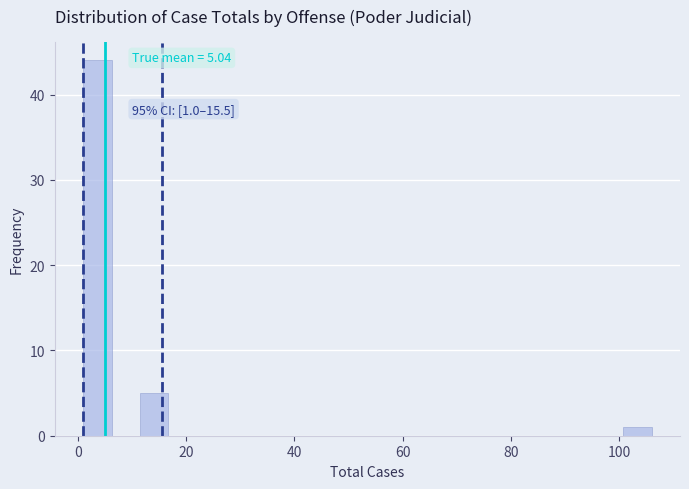

Read against the x-axis, roughly where is the centre of the tallest bar?

4